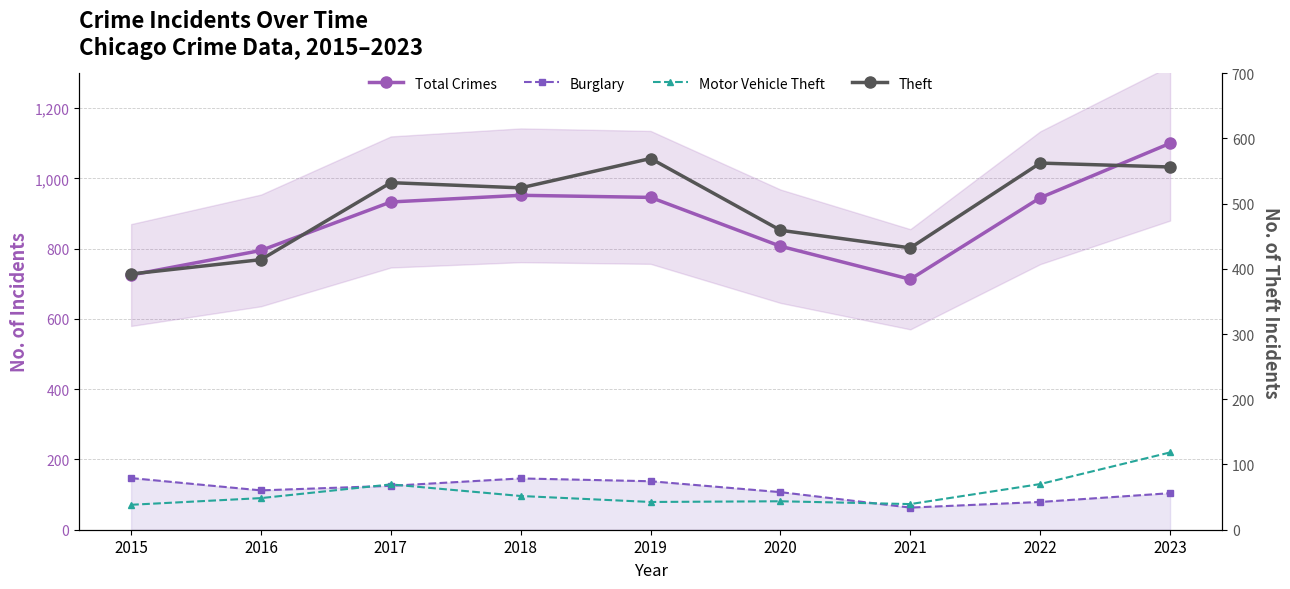

What is the average value of the Burglary series?

113